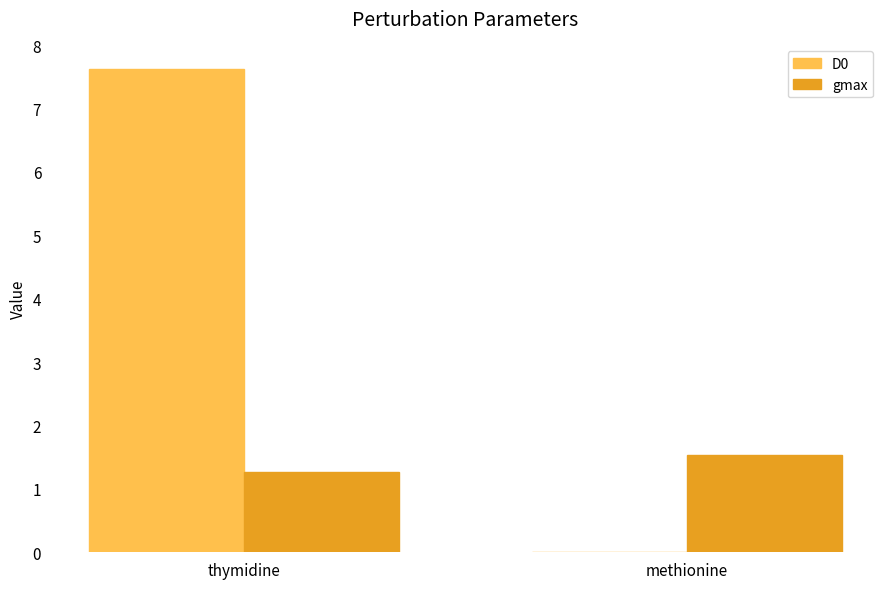

What is the difference between the D0 values at methionine and thymidine?

7.6